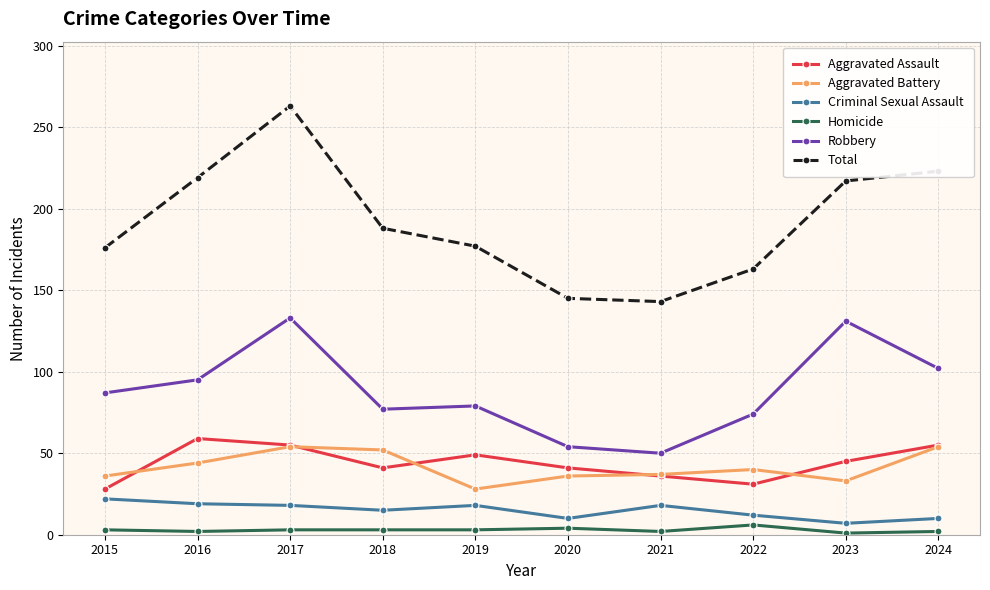

What is the maximum value shown in the chart?

263